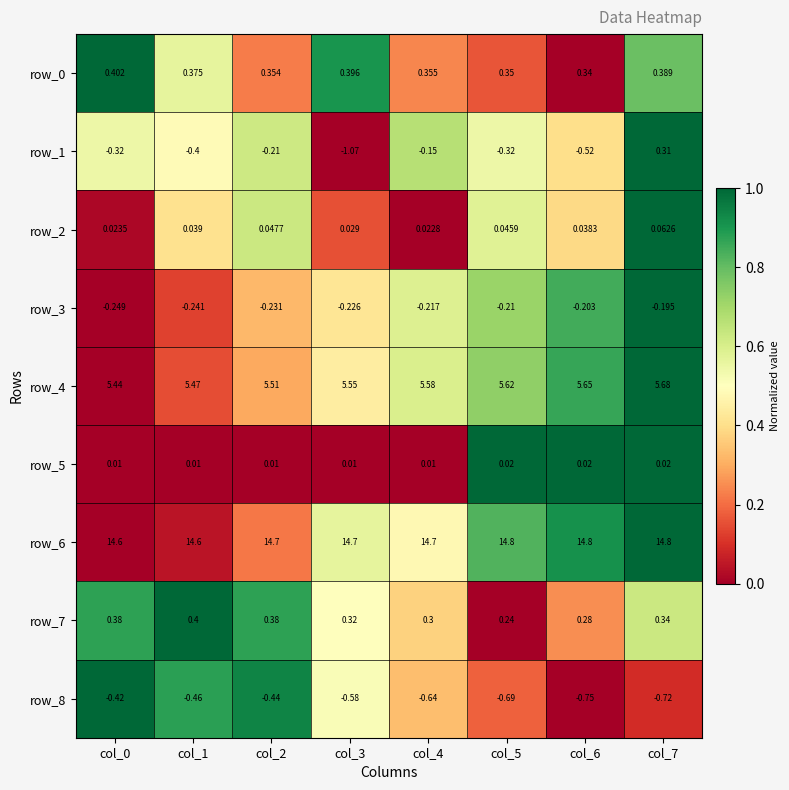

What is the average value of the row_0 series?

0.4